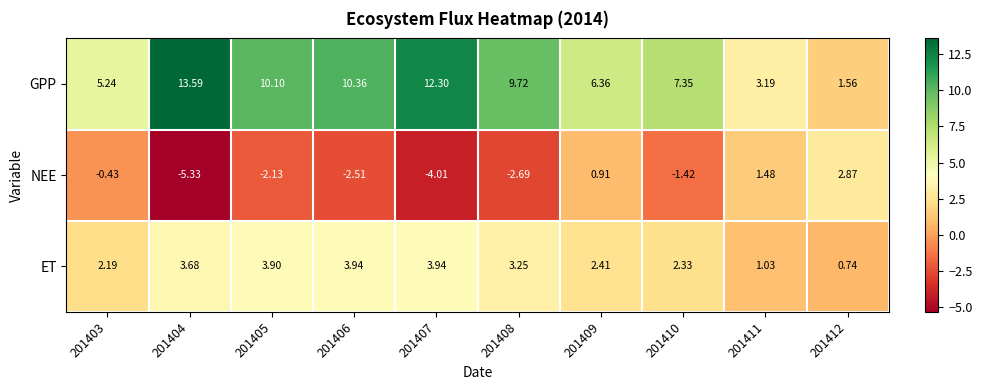

Which series changed the most between 201408 and 201412?

GPP